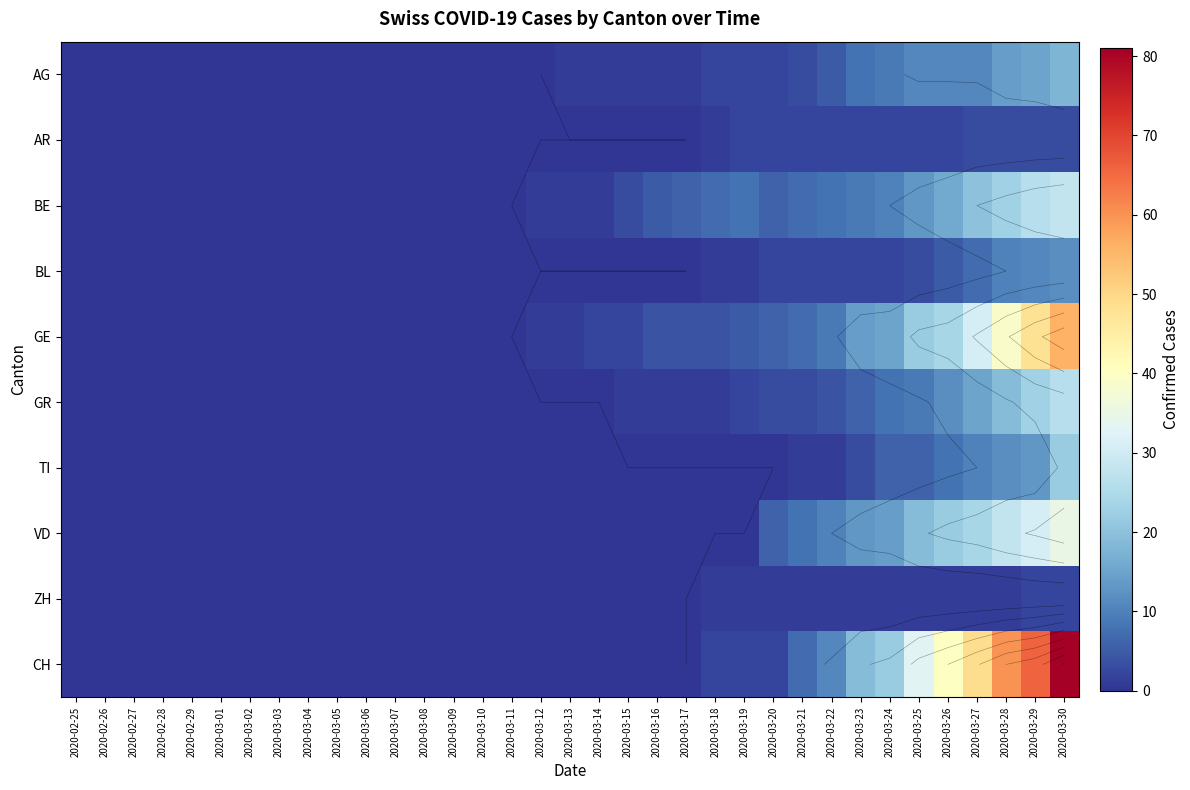

Which series has the widest spread of values?

CH